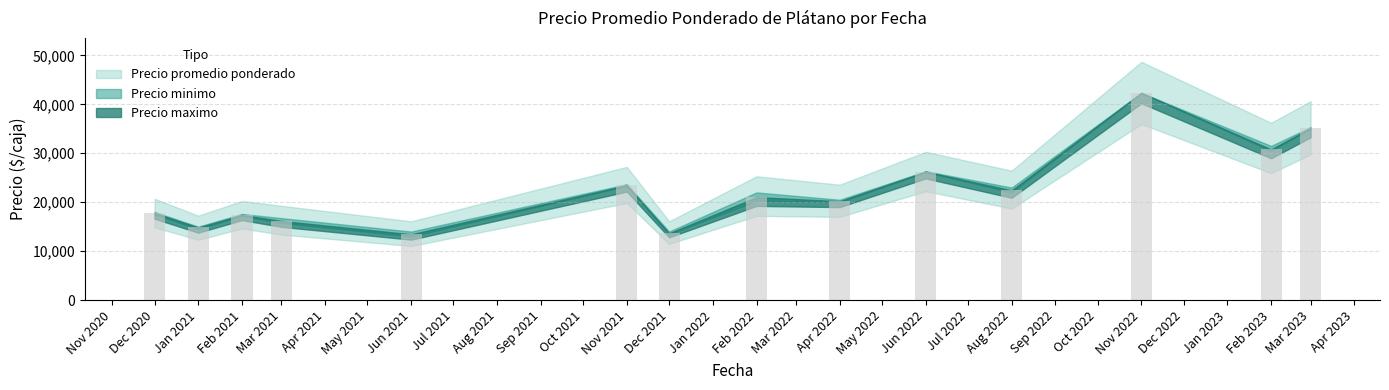

What is the minimum value shown in the chart?

13444.0